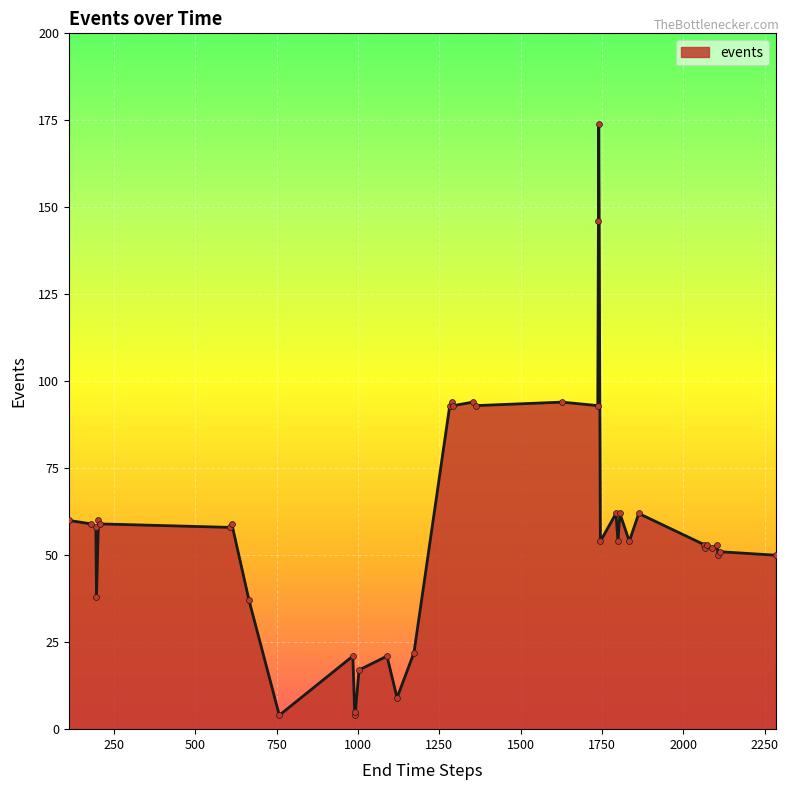

What is the greatest value displayed?

174